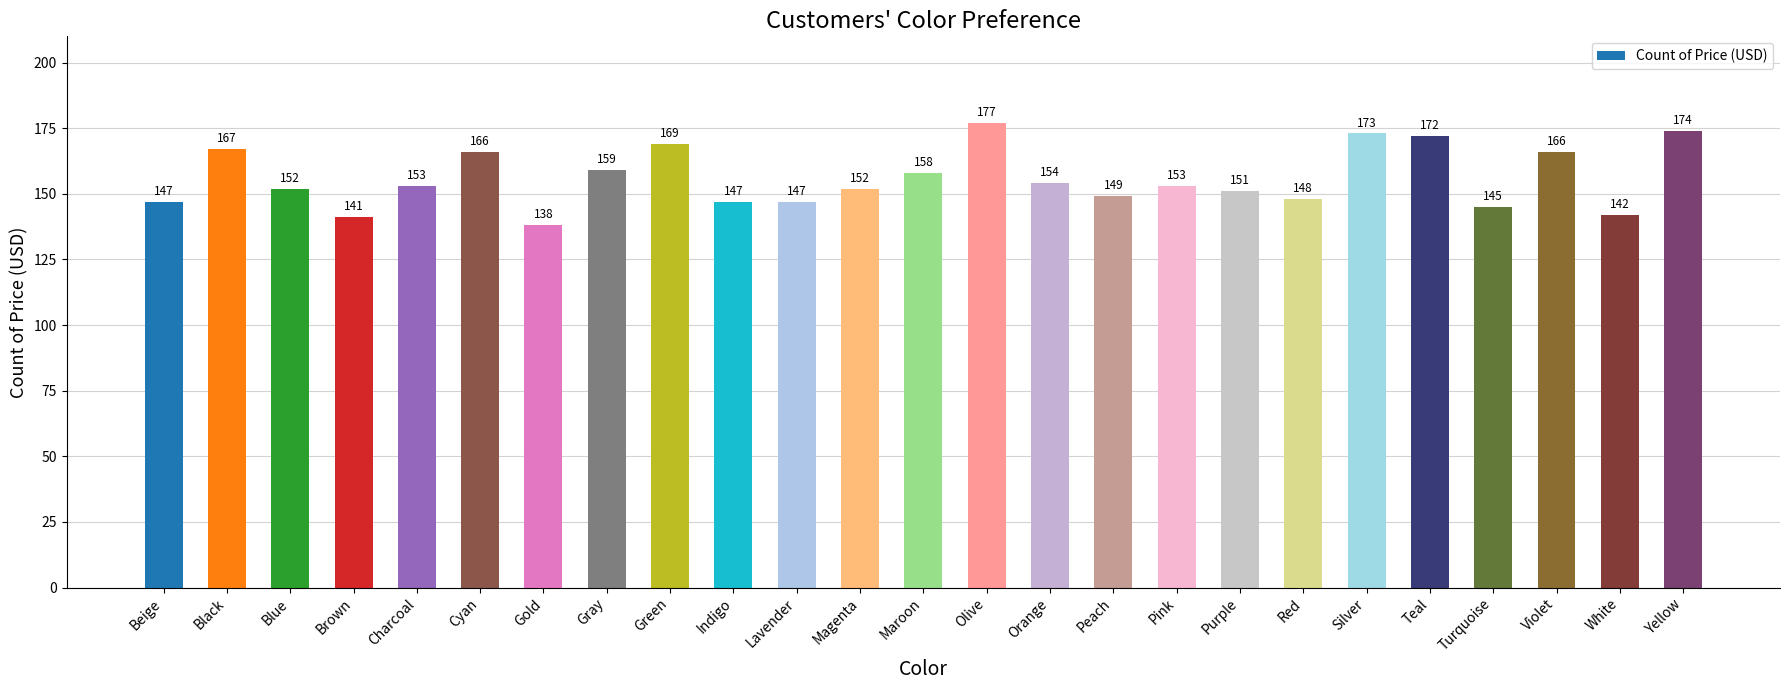

What is the maximum value shown in the chart?

177